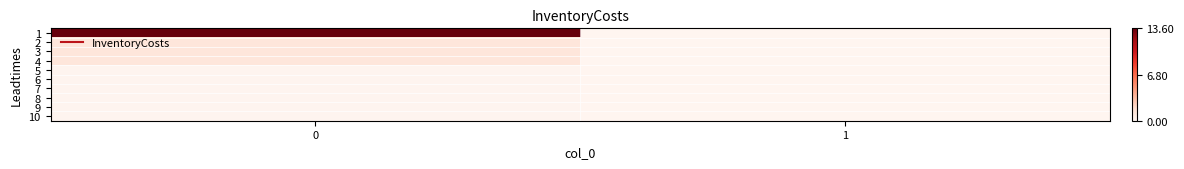

What is the greatest value displayed?

13.6